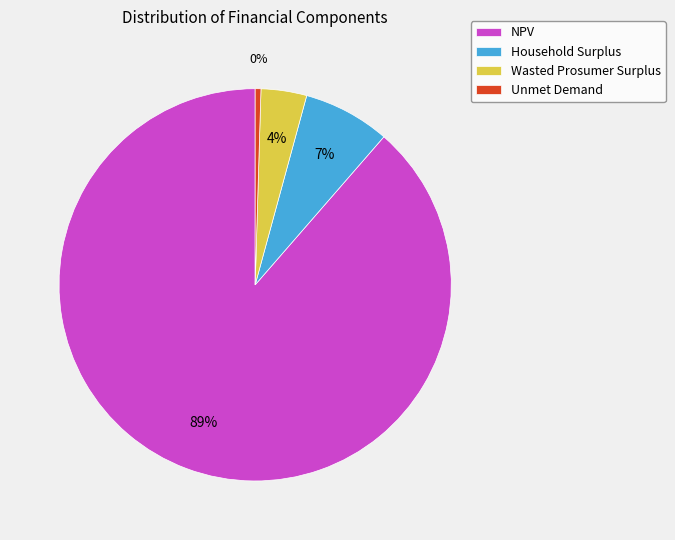

True or false: Unmet Demand accounts for 0% of the total.

True